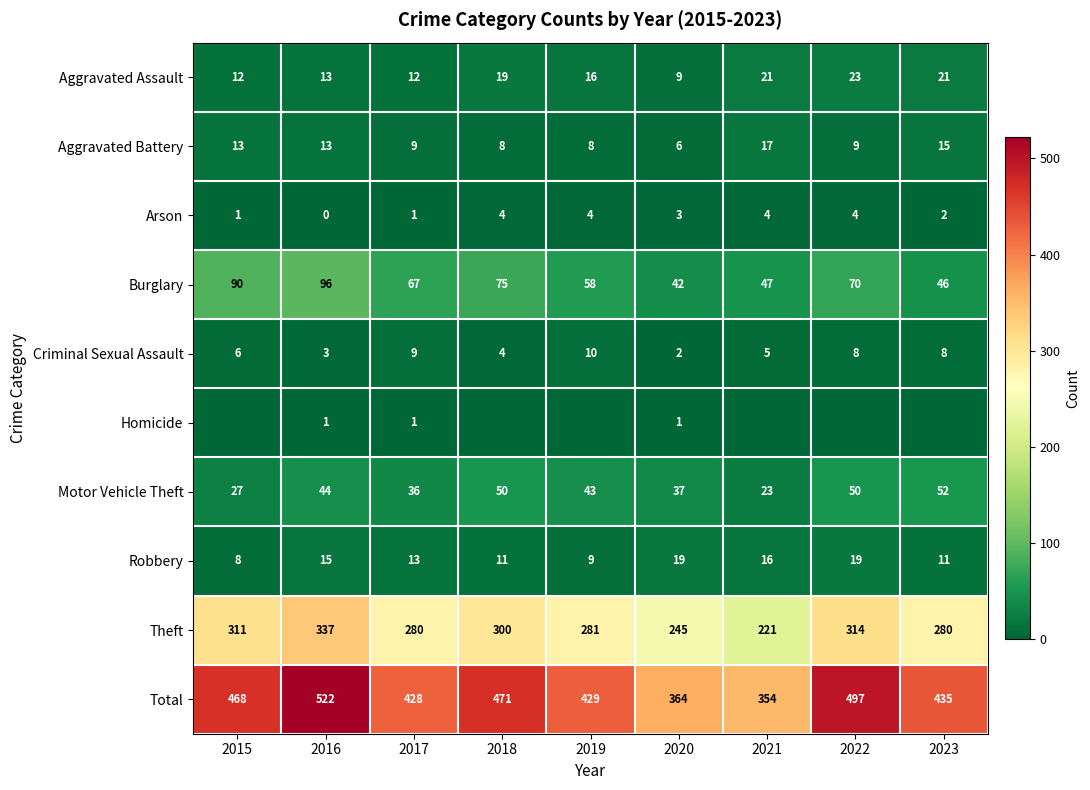

Where does the Total series first go above 435?

2015